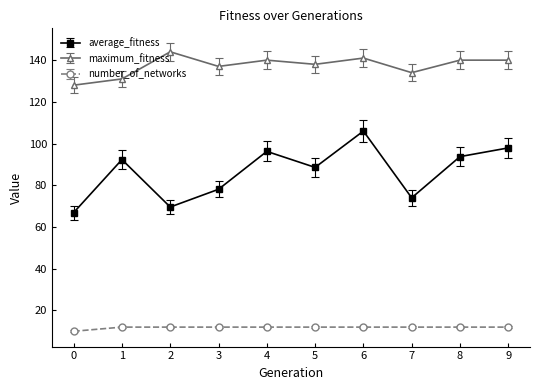

Does the chart have visible grid lines?

No